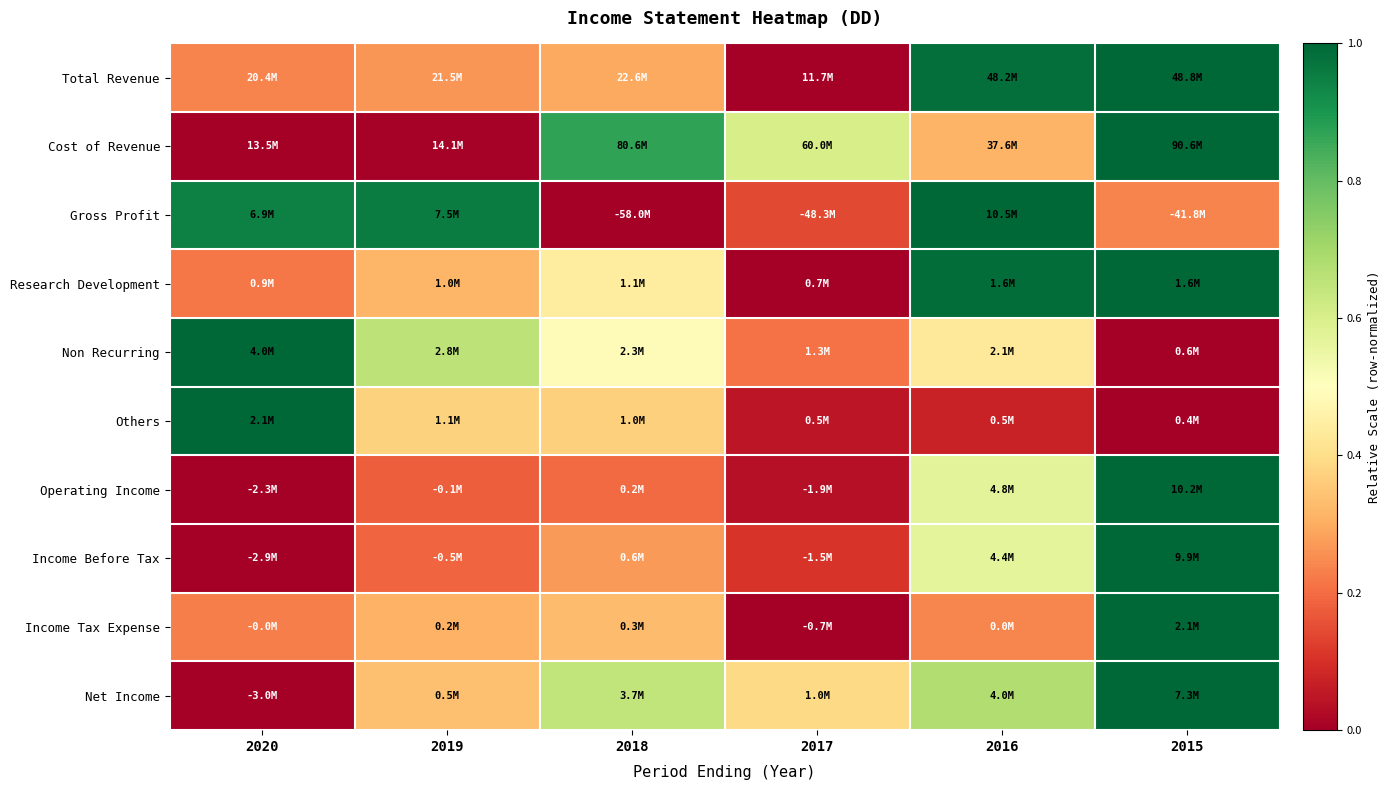

What is the greatest value displayed?

1.0